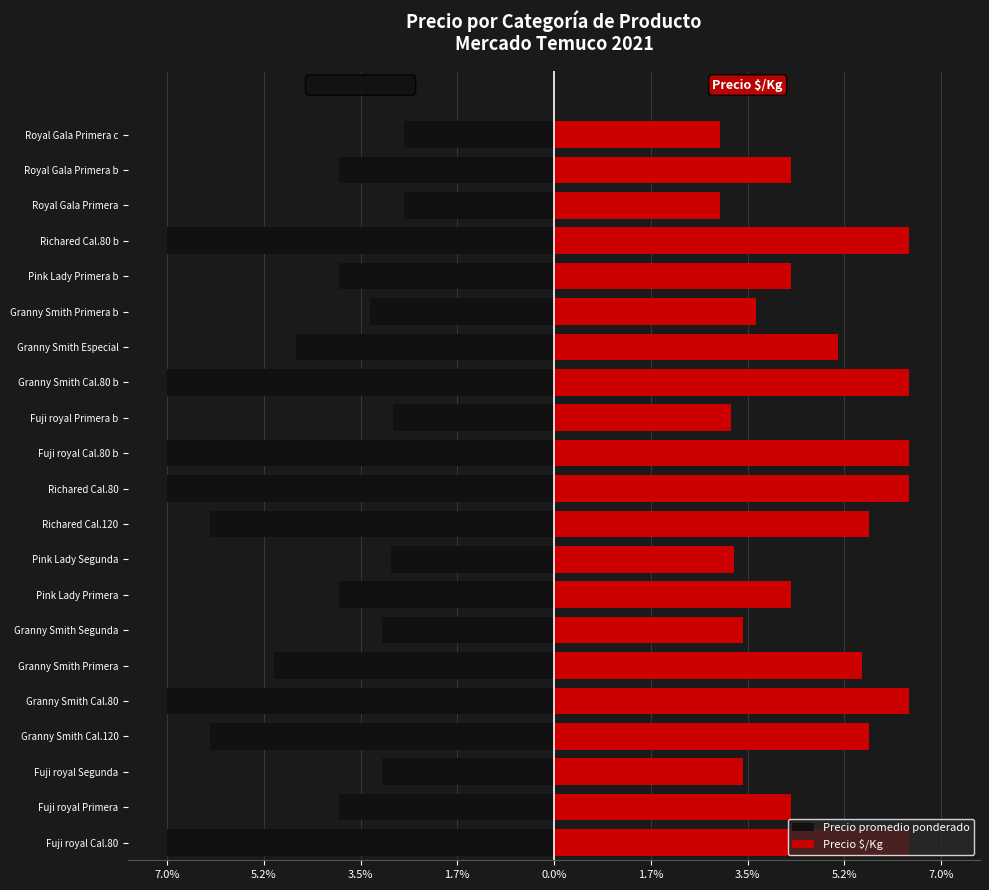

What is the approximate value of Precio promedio ponderado at Royal Gala Primera b?

-3.9